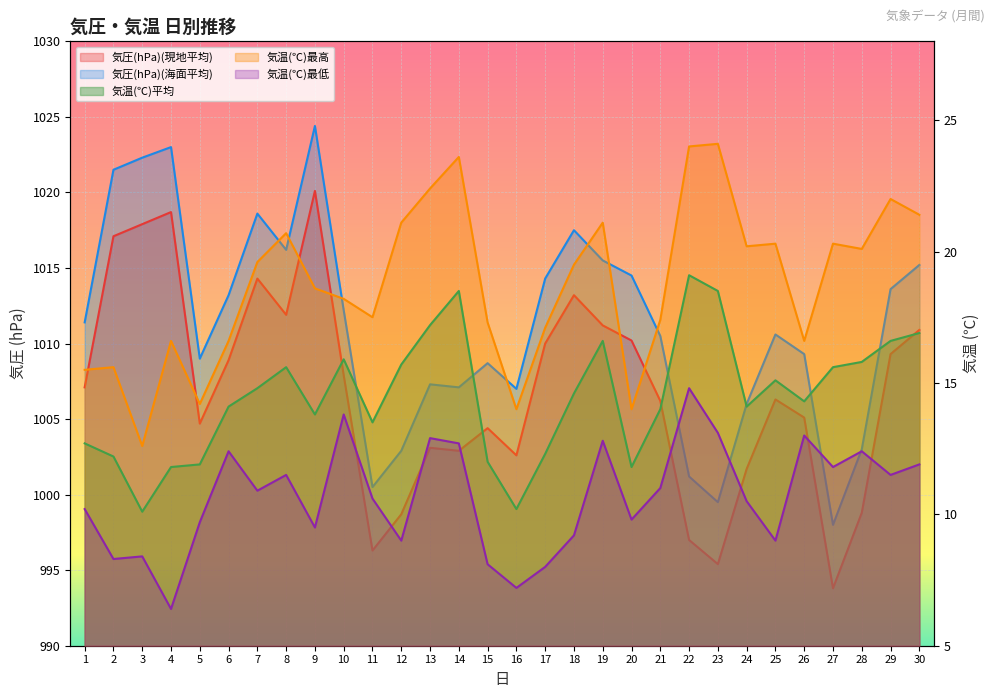

Which series has the largest total across all categories?

気圧(hPa)(海面平均)